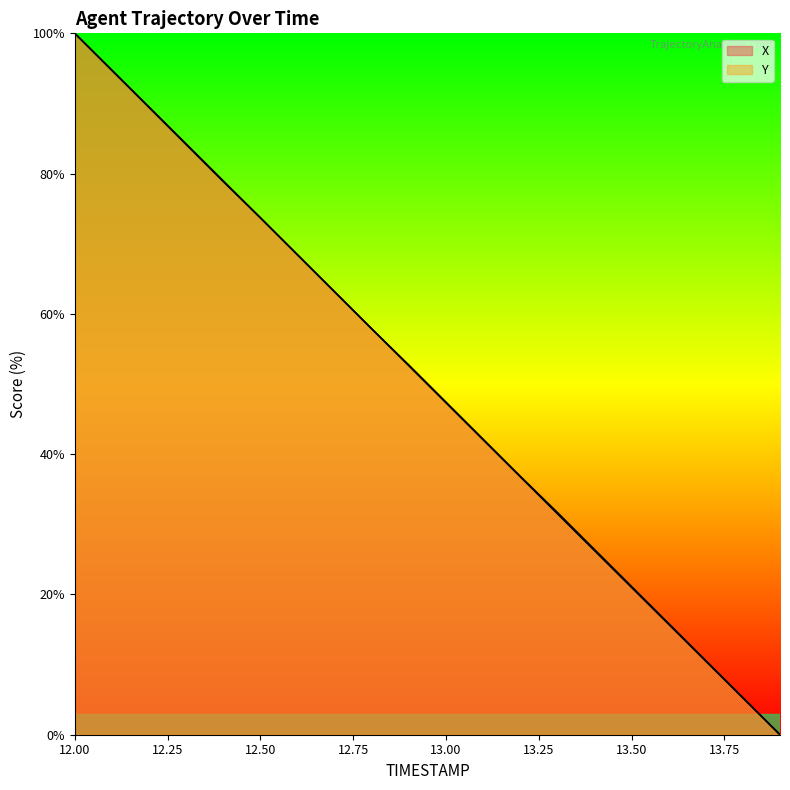

True or false: Y and X cross at least once.

True